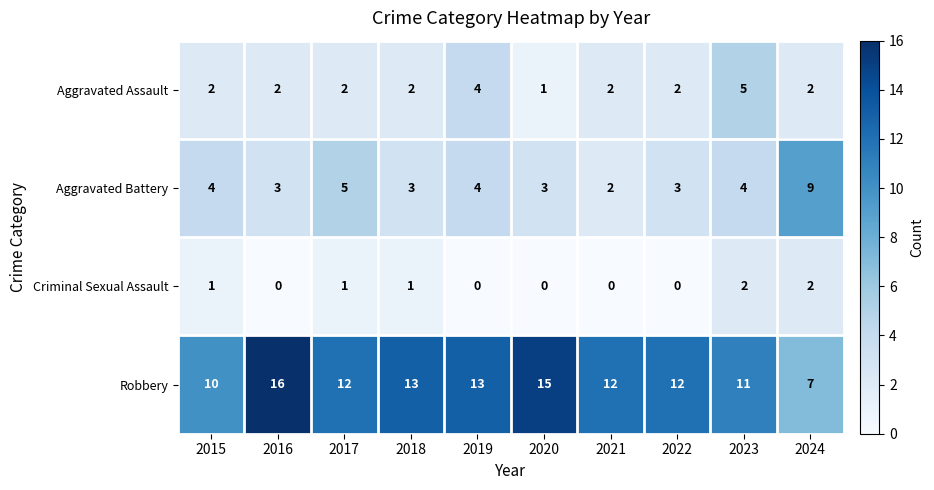

True or false: Robbery has a value of 13 at 2019.

True